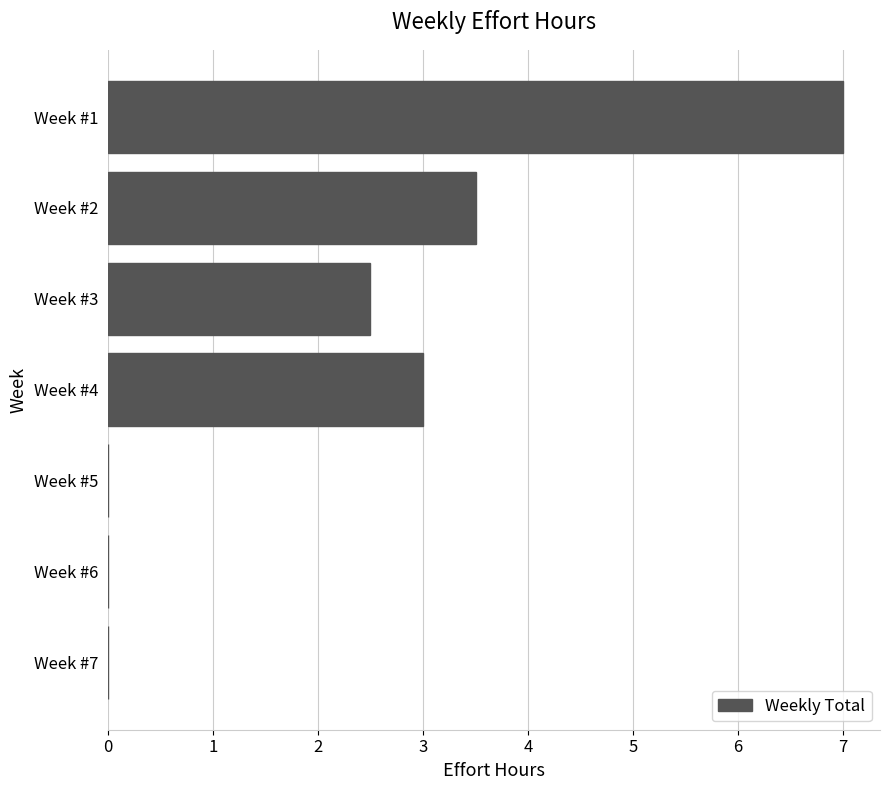

What is the approximate value at Week #4?

3.0